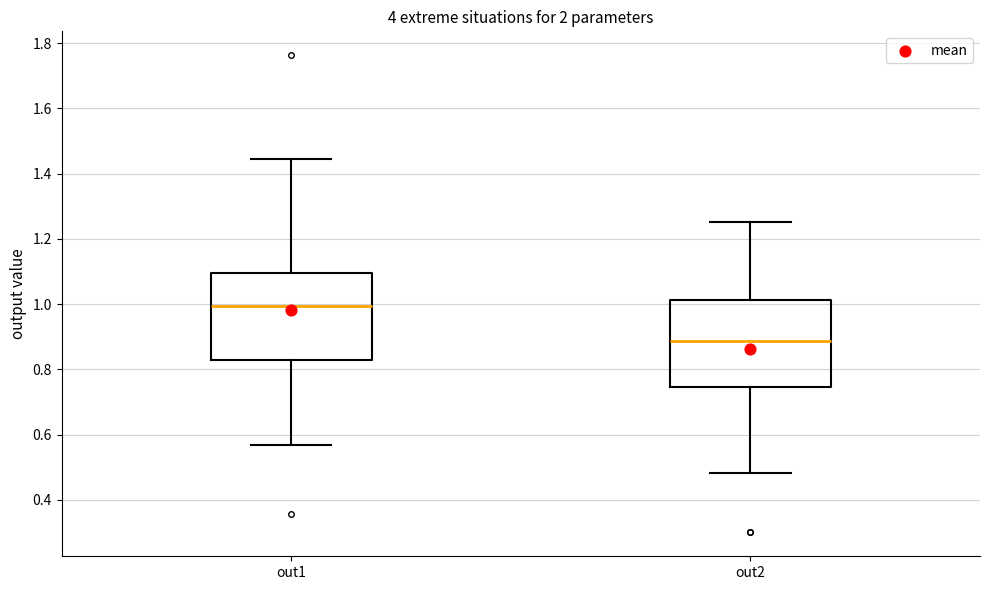

Reading left to right, read every box against the y-axis: the position of its median line, the range the box covers, and the ends of its whiskers. The values are not printed on the chart, so give them approximately, as read against the axis.

out1: median 1.00, box 0.82 to 1.10, whiskers 0.56 to 1.44
out2: median 0.88, box 0.74 to 1.02, whiskers 0.48 to 1.26